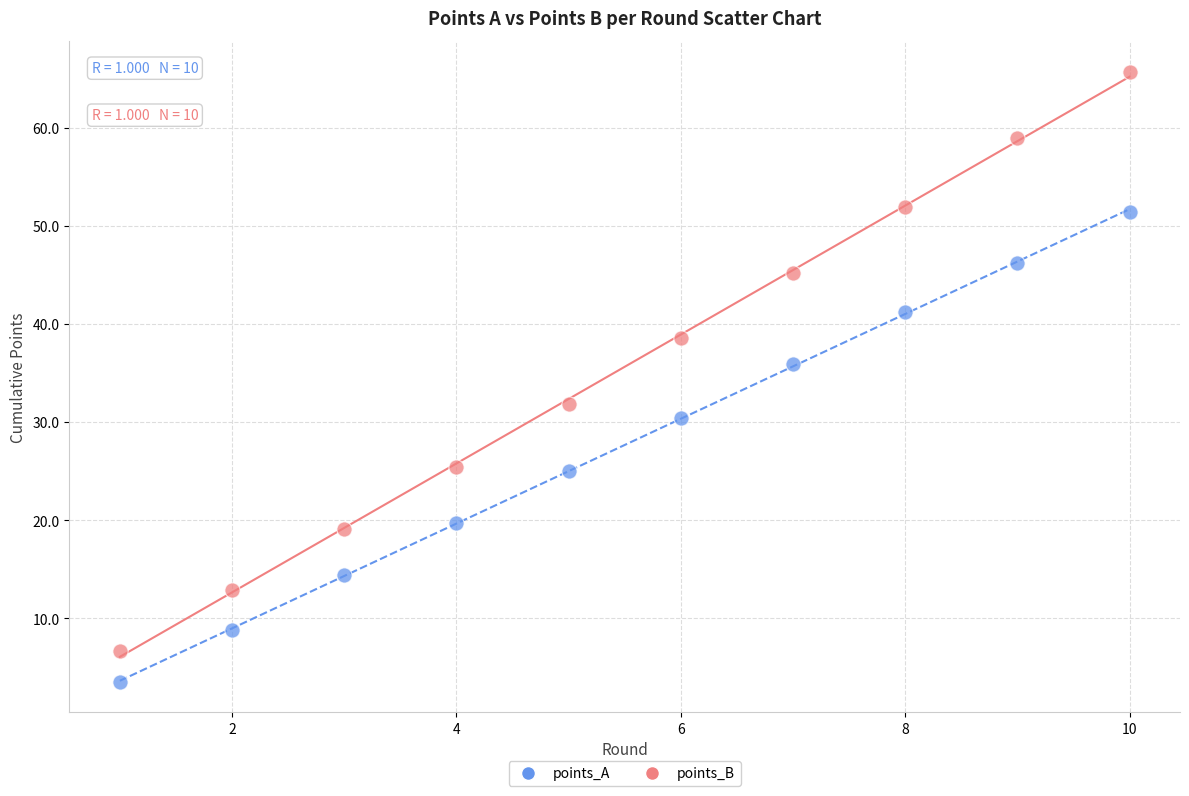

Across all data points, what is the range of X values (max minus min)?

9.0